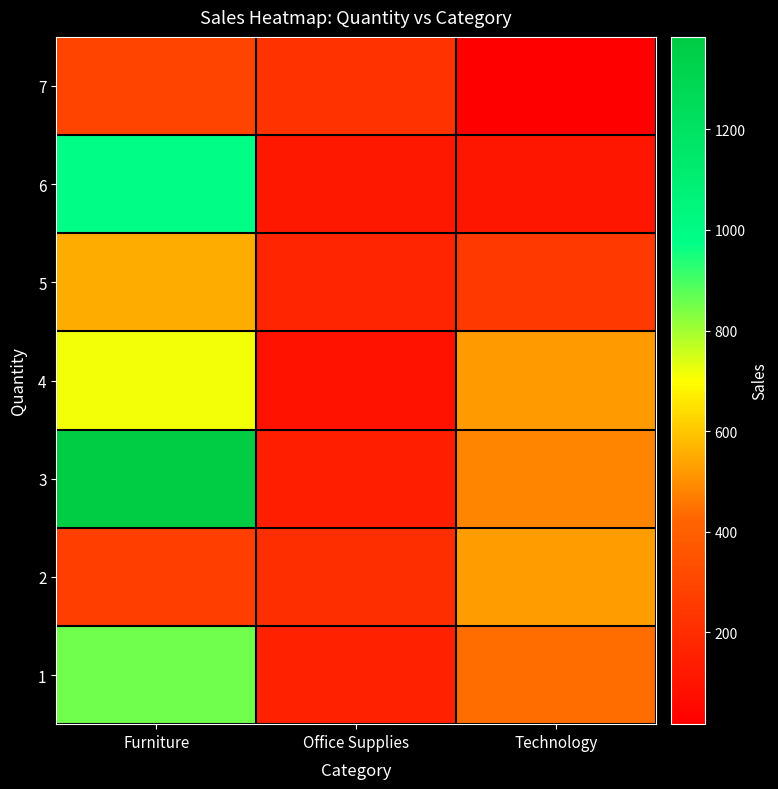

Between Office Supplies and Technology, which is larger?

Technology